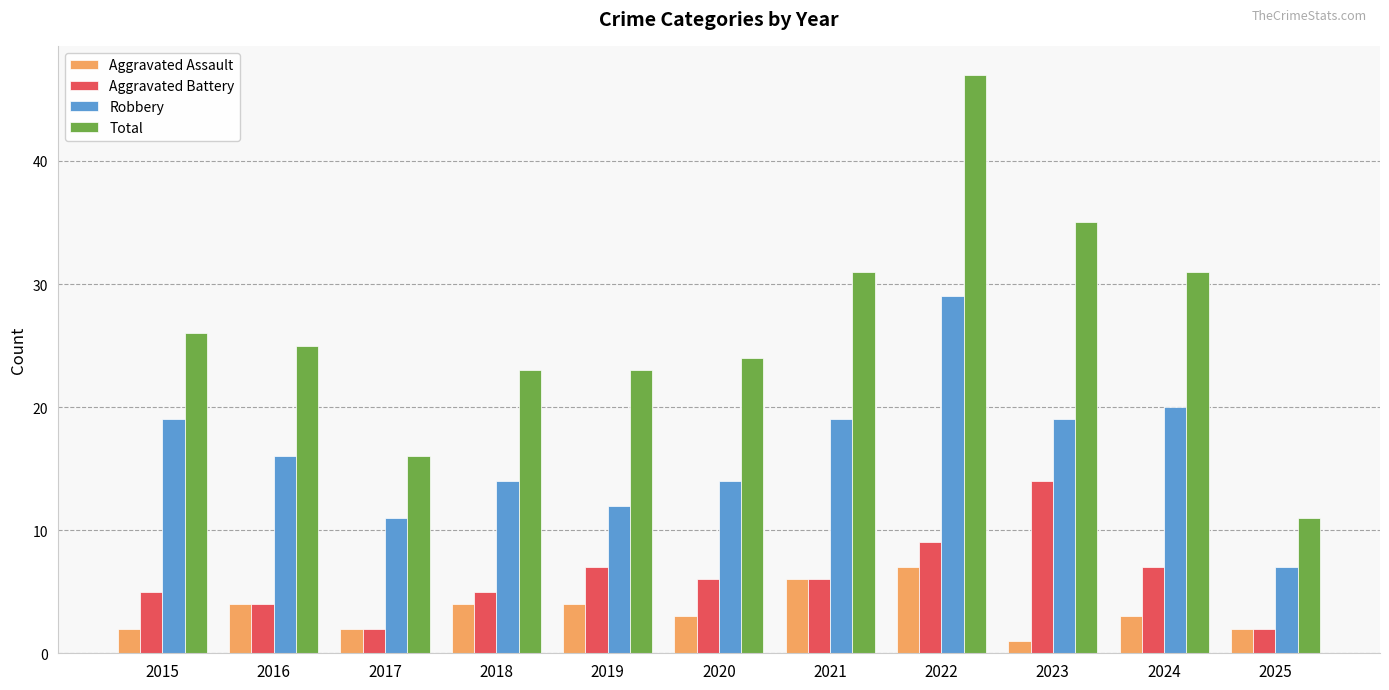

How many categories are shown in the chart?

11